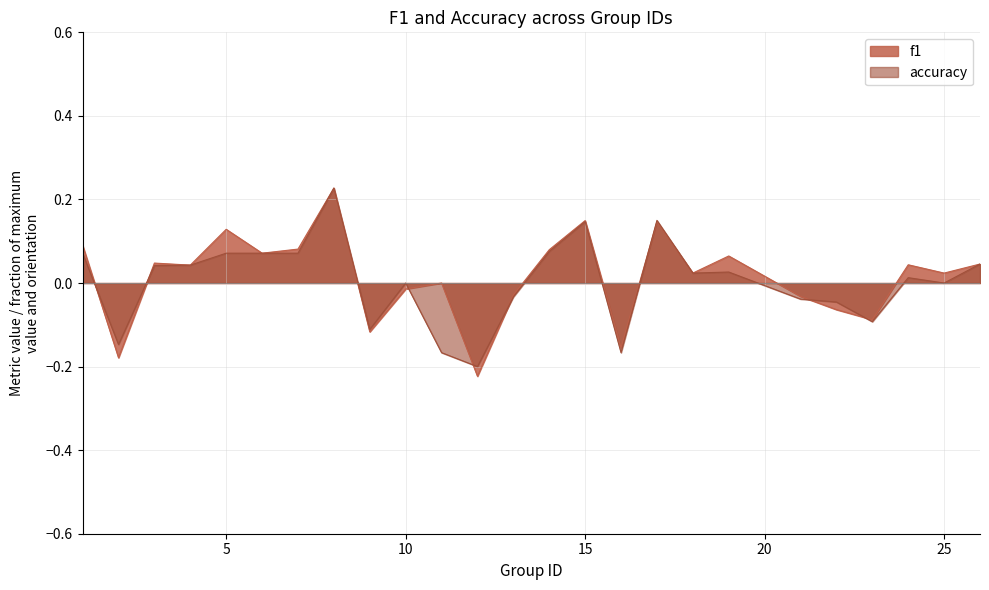

Does the chart have visible grid lines?

Yes